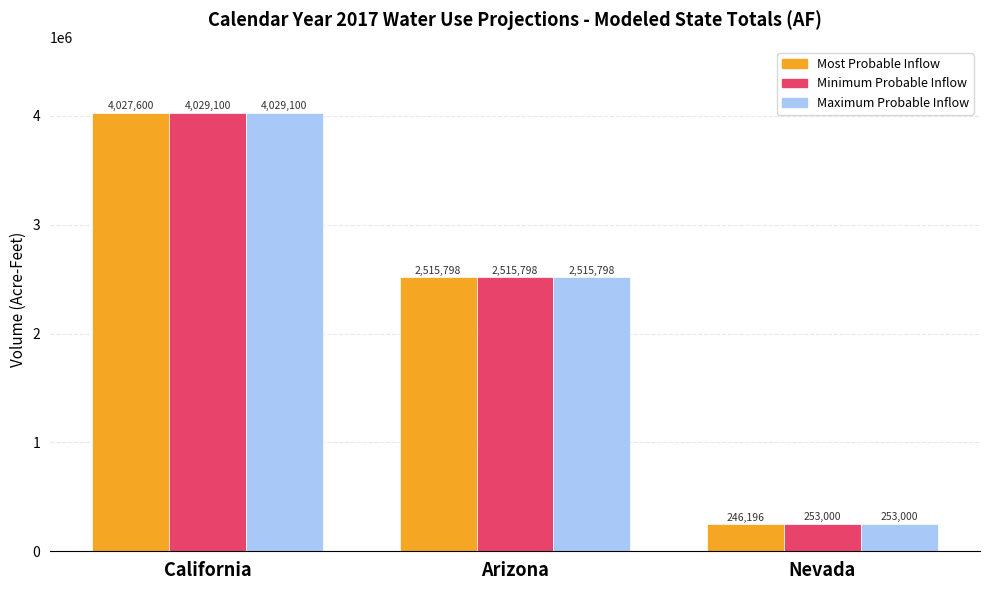

Reading left to right, list all the values displayed in this chart.

Most Probable Inflow: California=4027600	Arizona=2515798	Nevada=246196
Minimum Probable Inflow: California=4029100	Arizona=2515798	Nevada=253000
Maximum Probable Inflow: California=4029100	Arizona=2515798	Nevada=253000